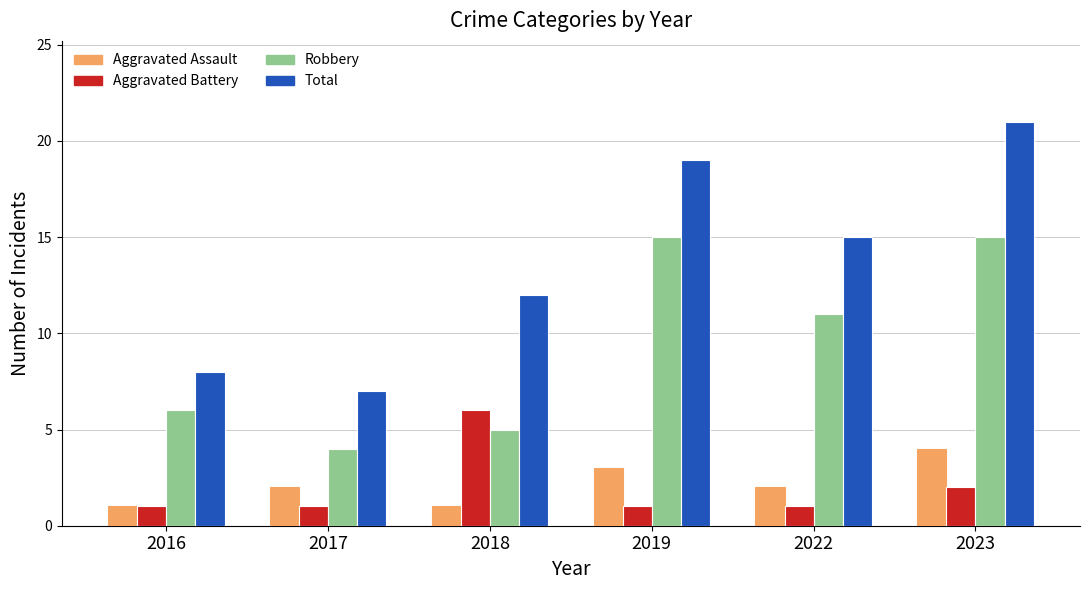

Which series has the largest range (max minus min)?

Total